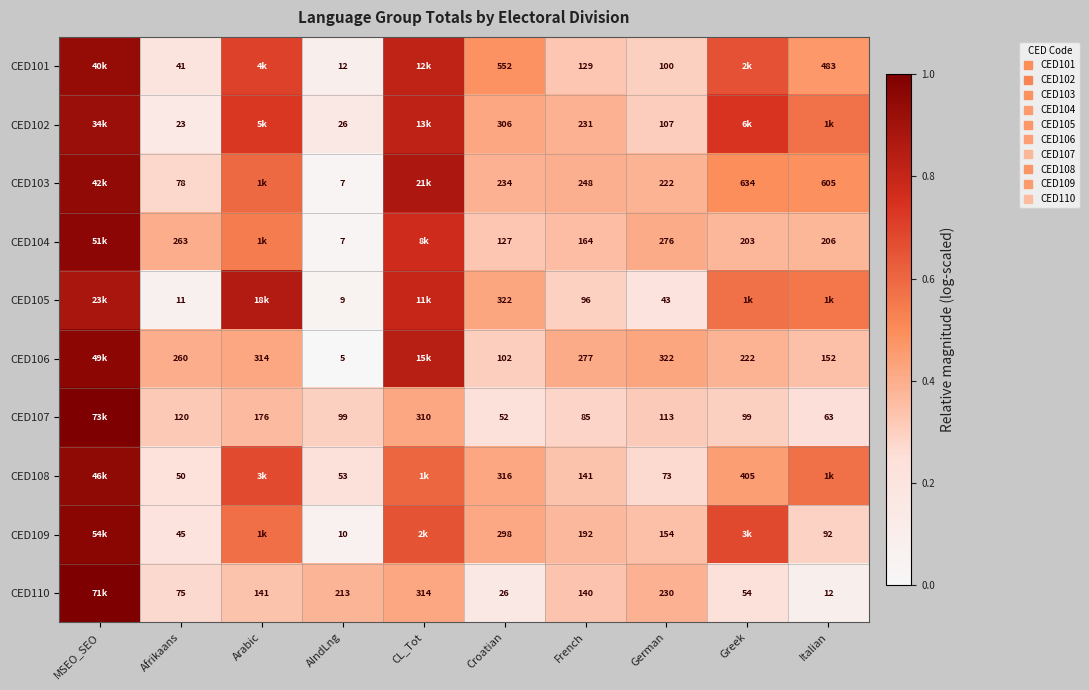

Which has a higher value, Croatian or Greek?

Greek